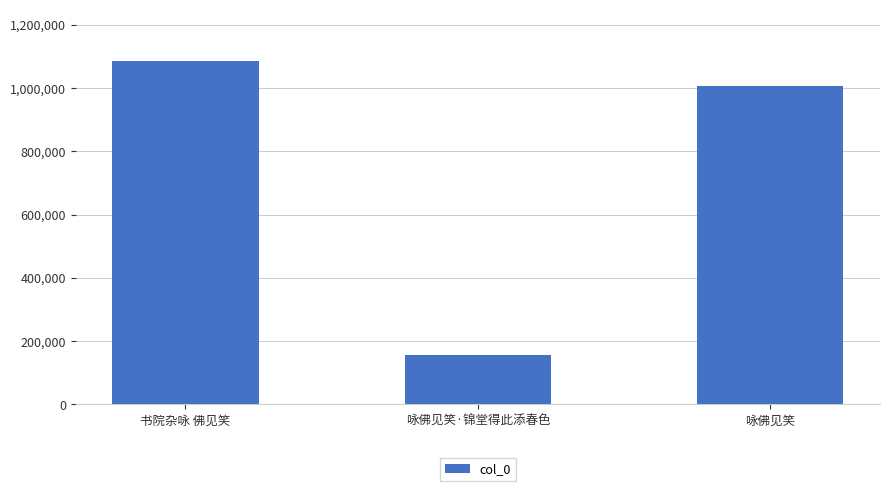

Rank the categories by value from lowest to highest.

咏佛见笑·锦堂得此添春色, 咏佛见笑, 书院杂咏 佛见笑